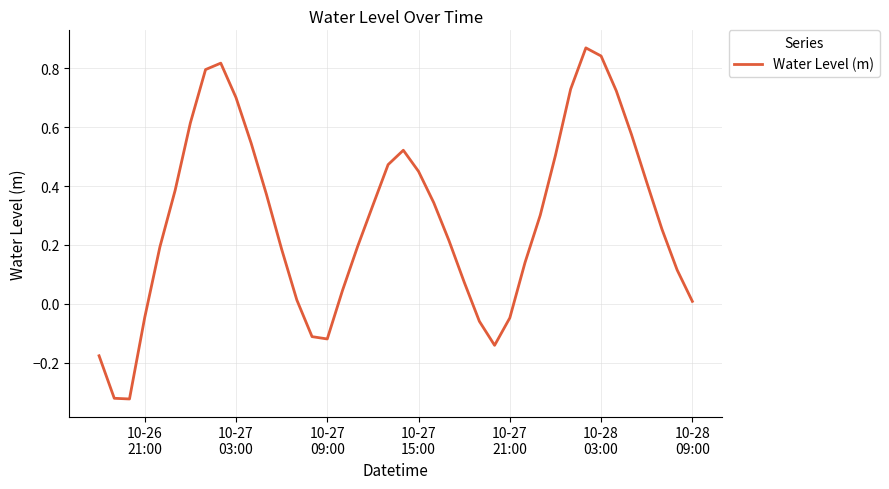

What is the difference between the maximum and minimum values?

1.2